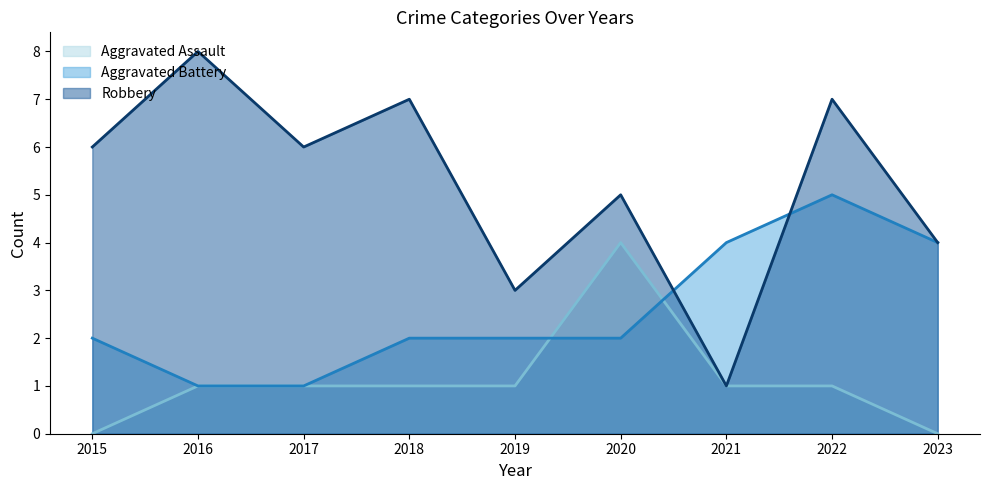

List the labels in order of Aggravated Battery value, smallest first.

2016, 2017, 2015, 2018, 2019, 2020, 2021, 2023, 2022